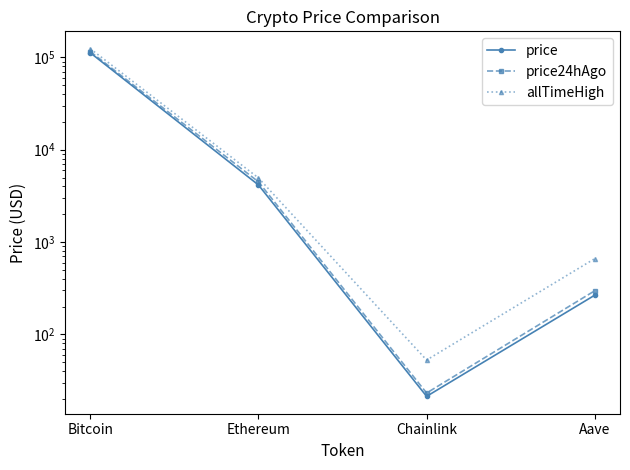

What is the sum of the price24hAgo values at Bitcoin and Chainlink?

115503.2